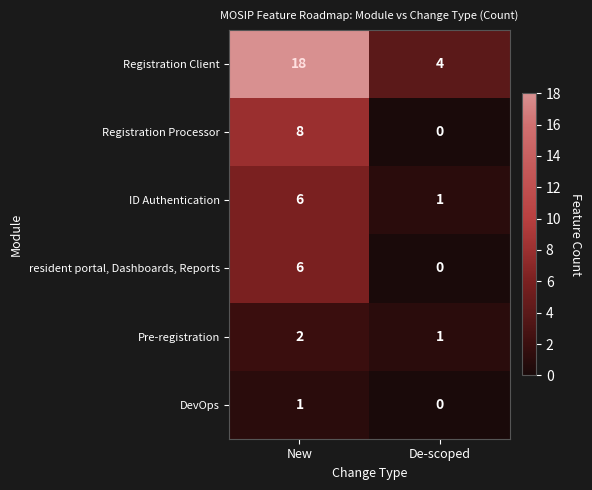

Which series has the largest range (max minus min)?

Registration Client